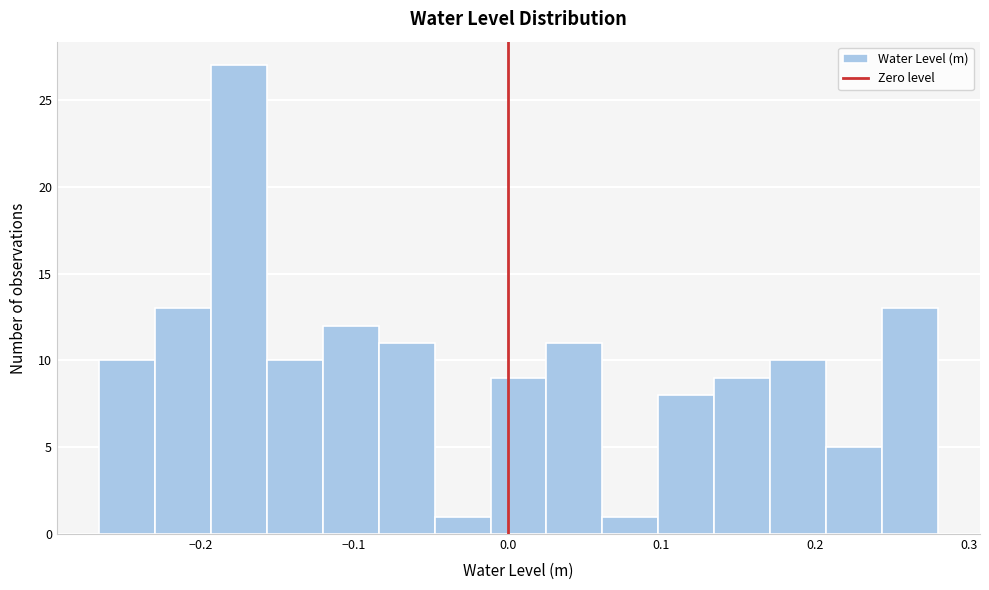

Read against the x-axis, roughly where is the centre of the tallest bar?

-0.18